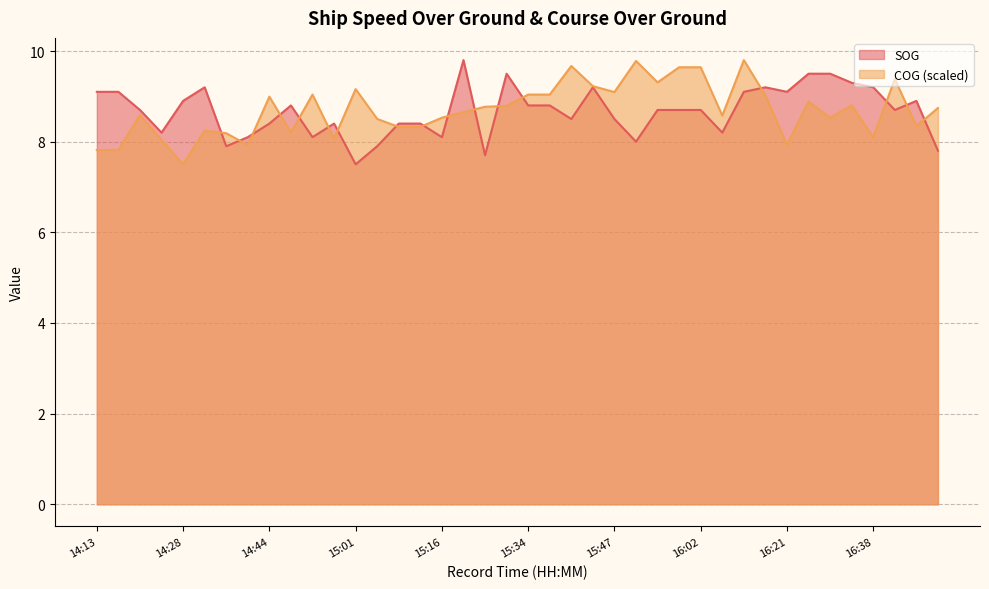

Read the SOG value at 16:33.

9.3